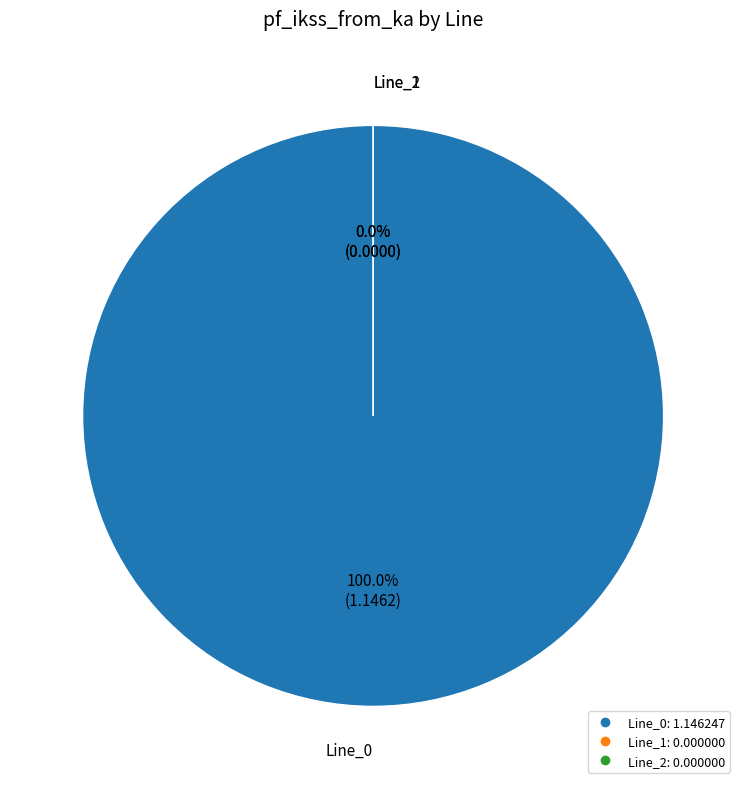

Rank the categories by value from highest to lowest.

Line_0, Line_1, Line_2